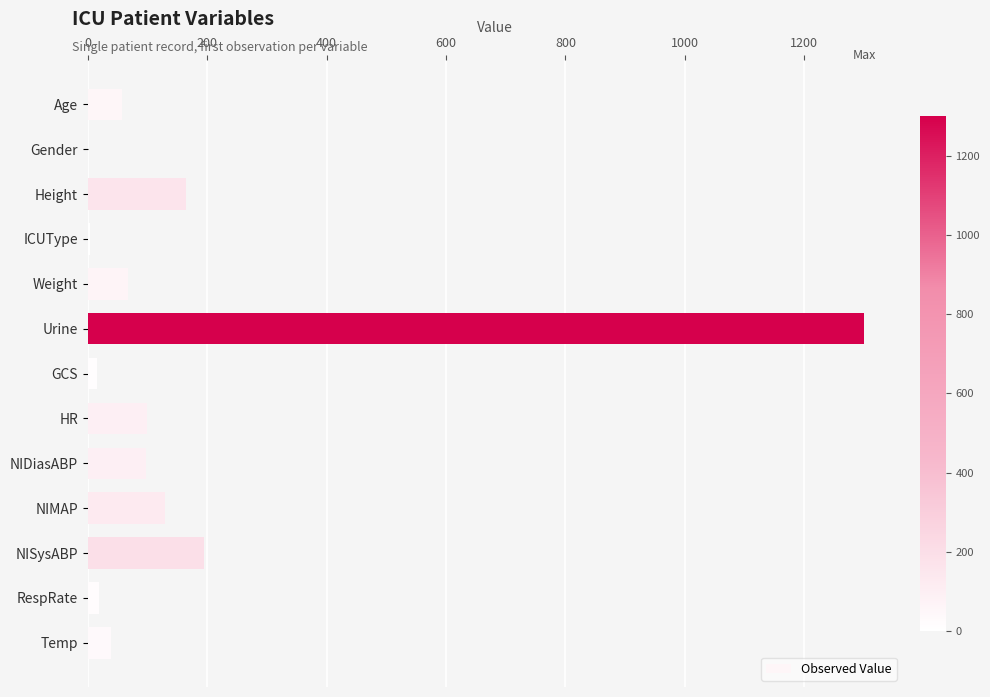

What is the greatest value displayed?

1300.0